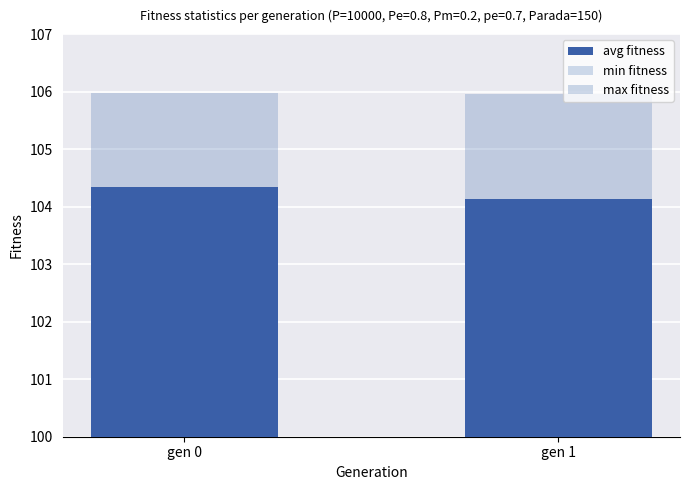

What is the minimum value for max fitness?

6.0